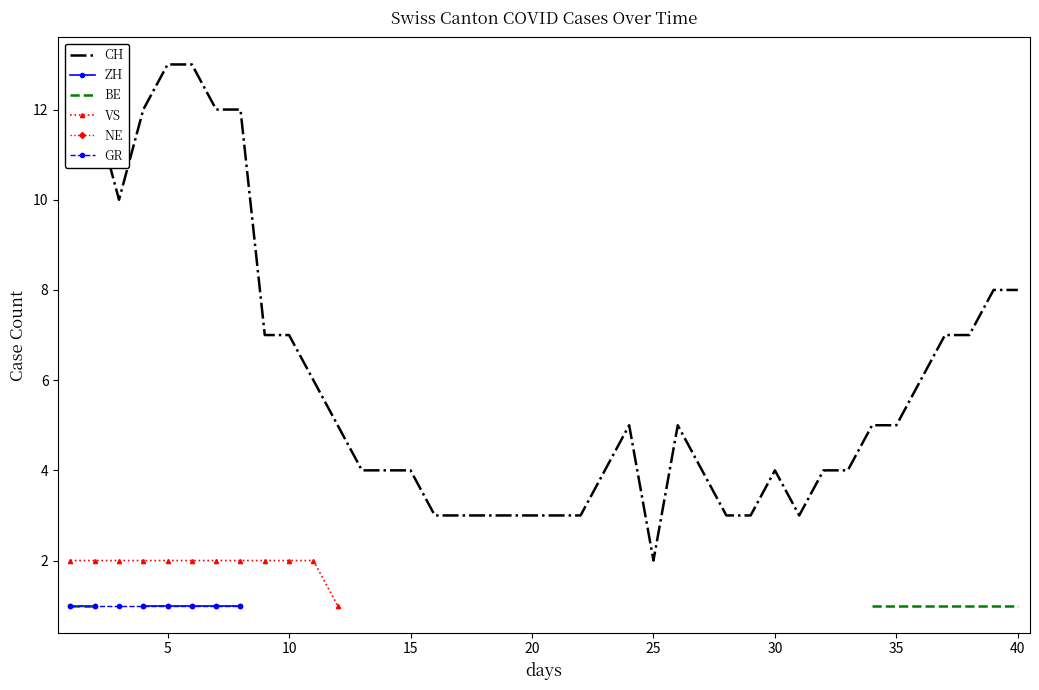

Which category has the lowest value in the CH series?

25